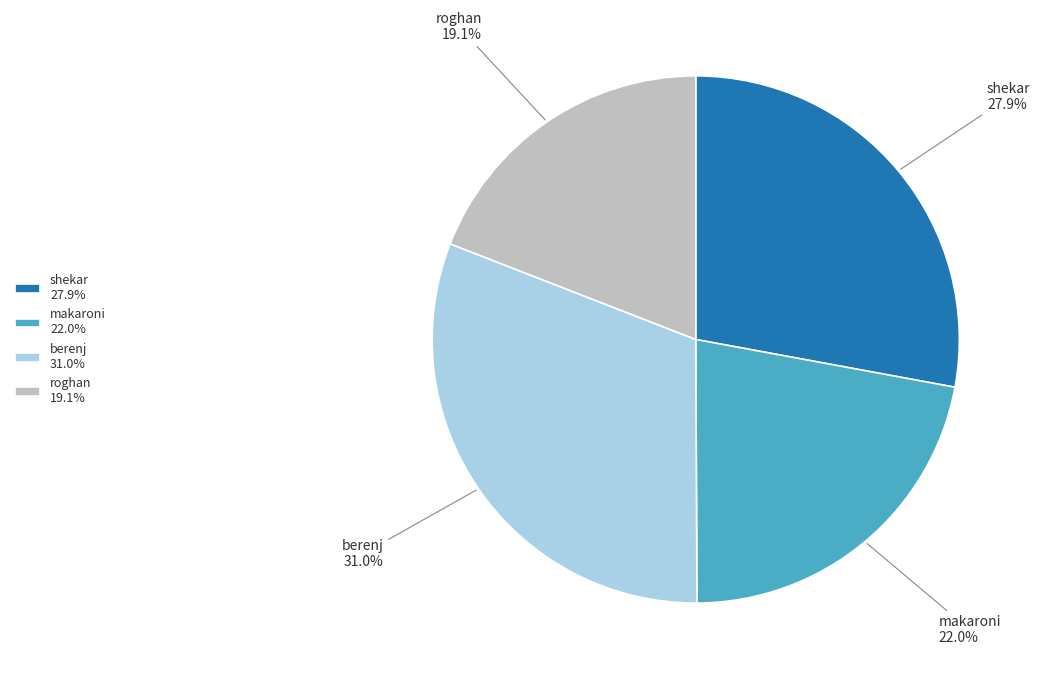

Is there a majority slice in this chart?

No